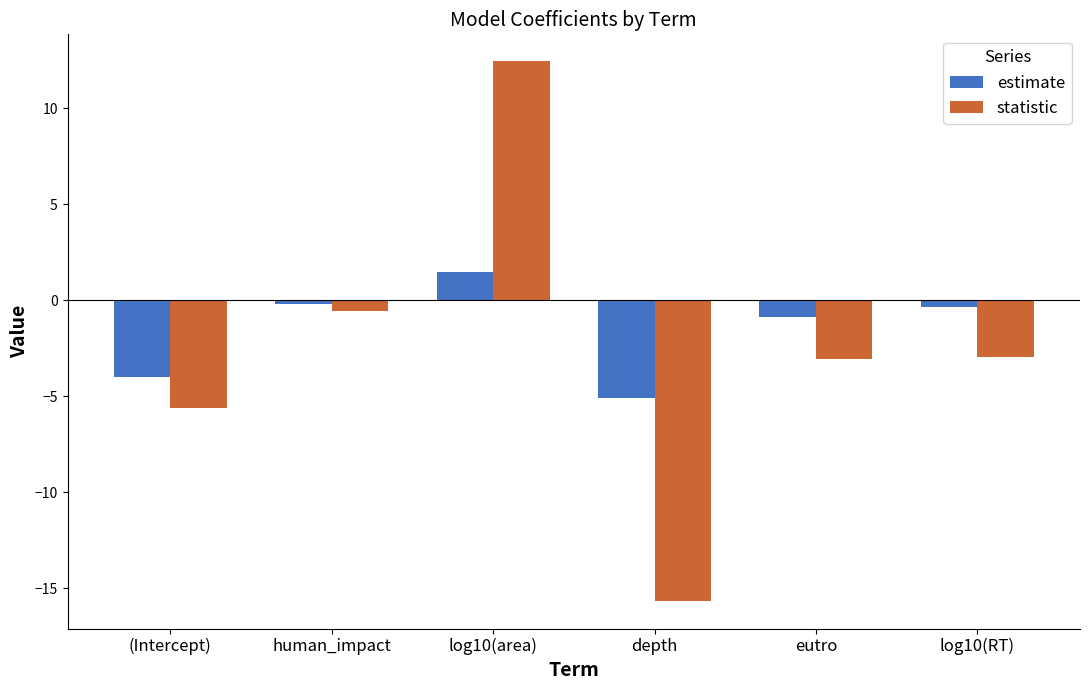

What is the sum of all estimate values?

-9.0